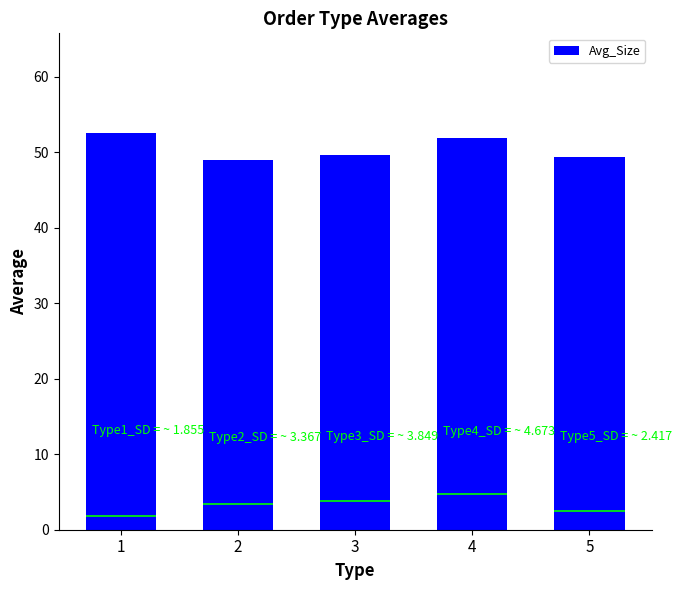

Approximately how many times larger is the value at 2 compared to 1?

0.9